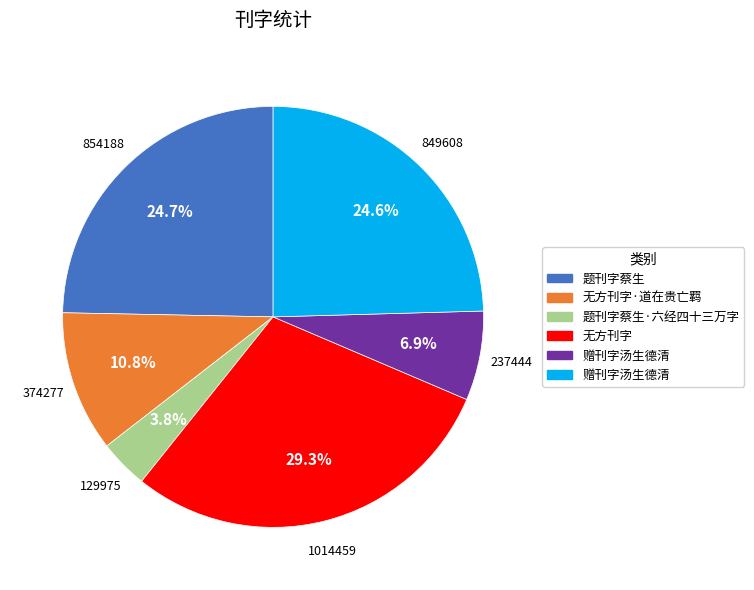

Is there any slice that represents more than half of the pie?

No